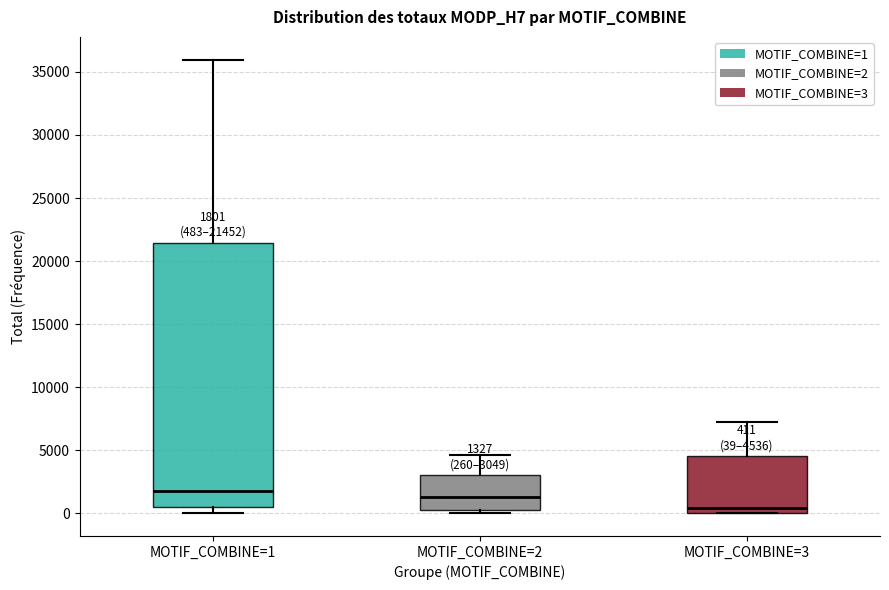

Which box is the tallest, from its lower edge to its upper edge?

MOTIF_COMBINE=1